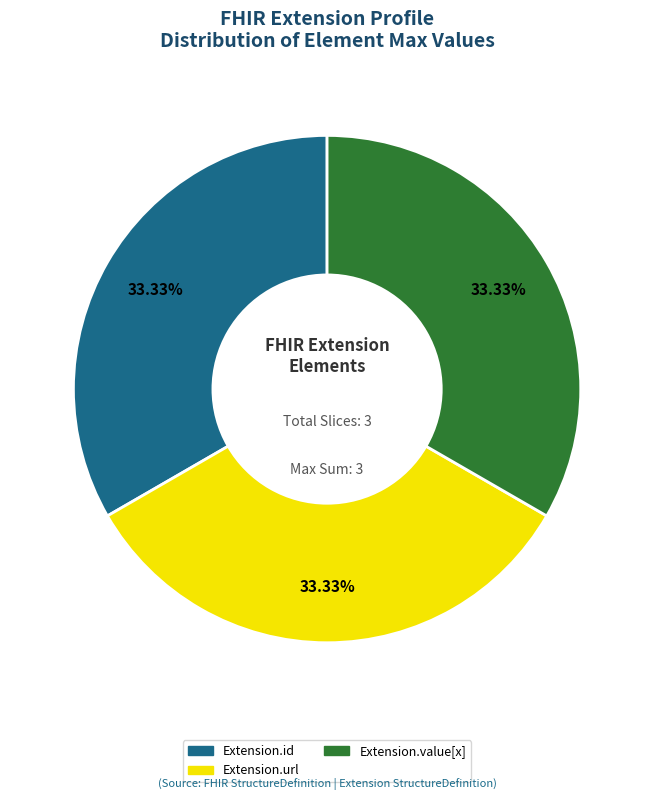

Does any single category account for the majority?

No